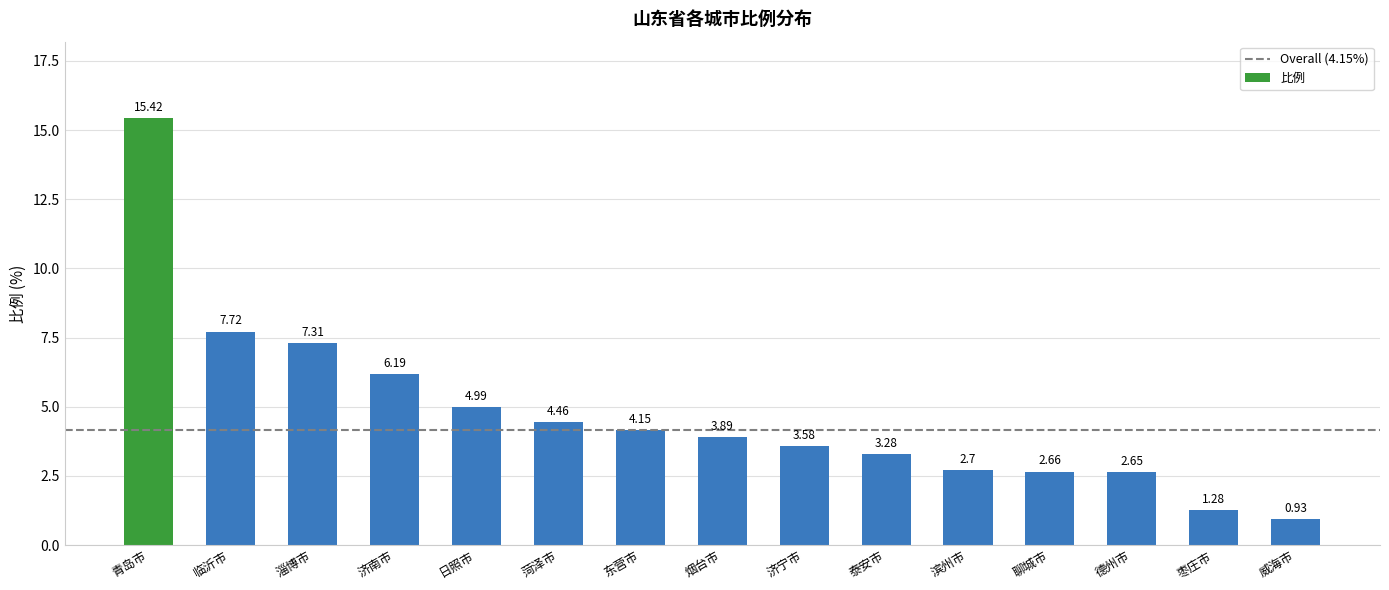

At which label does the data first exceed 3?

青岛市